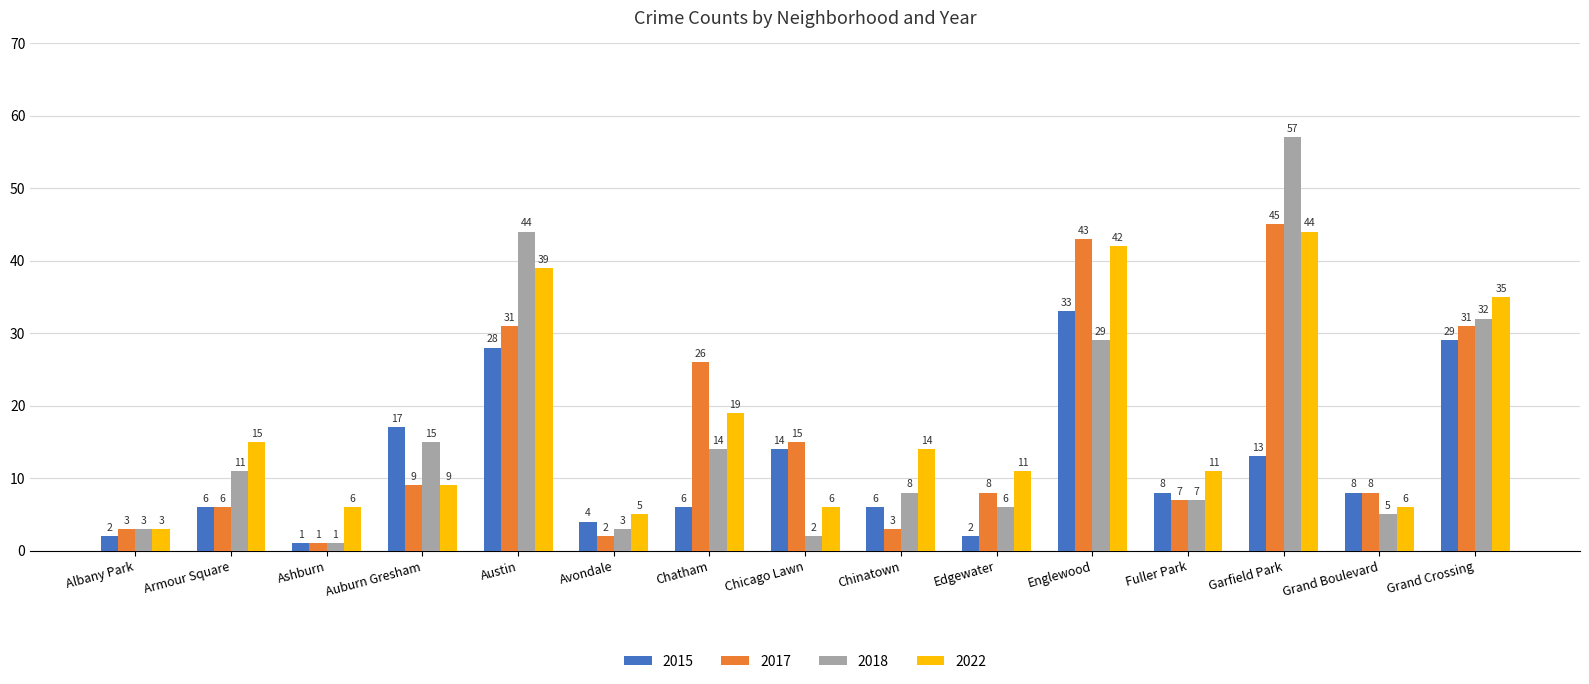

What is the value of the 2018 bar at the 14th from the left?

5